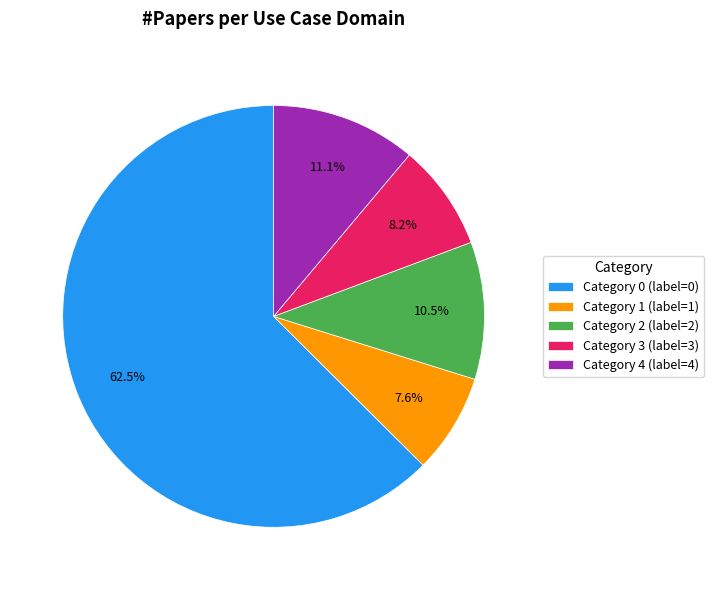

Is Category 0 (label=0) the majority of the pie?

Yes